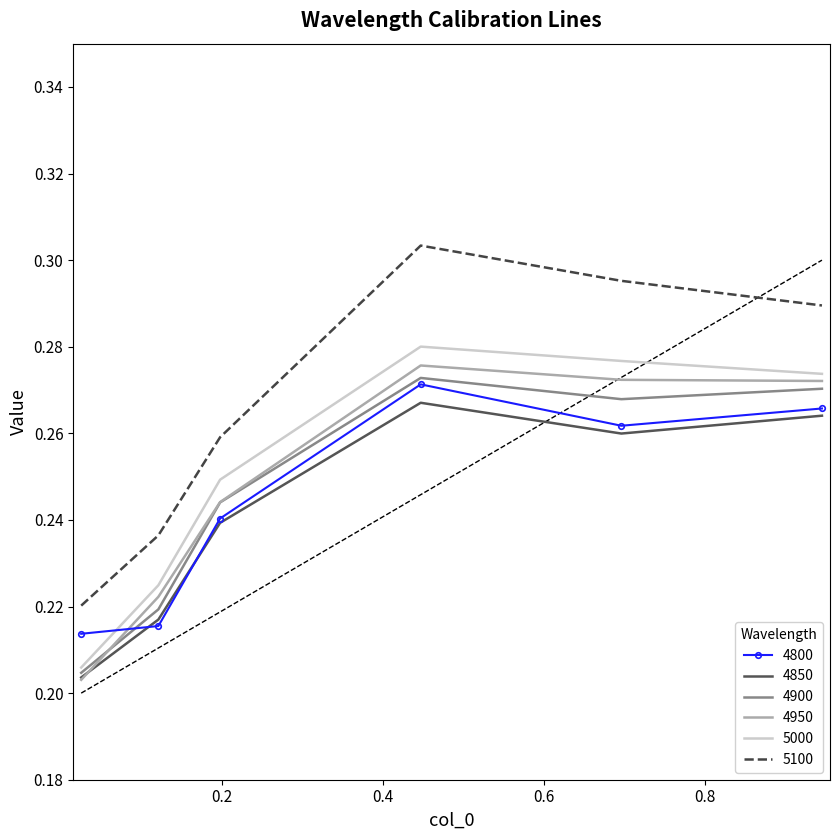

What is the total value across all series at 0.1205479452054795?

1.3